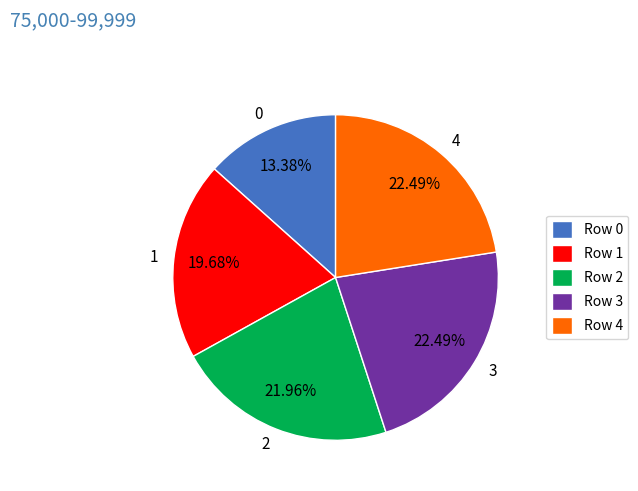

Does 1 represent more than half of the total?

No